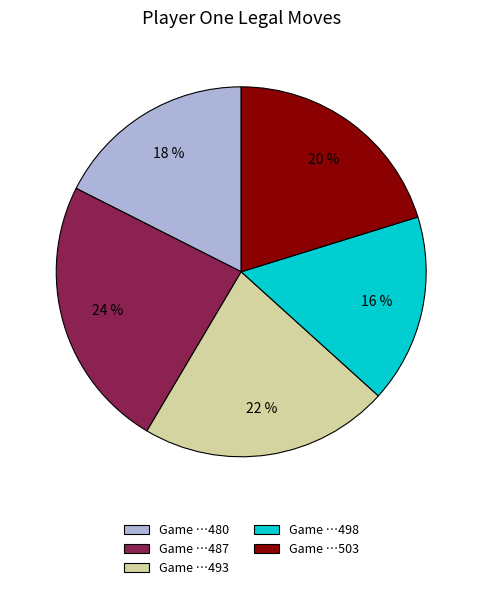

To the nearest percent, what is the average slice percentage?

20%